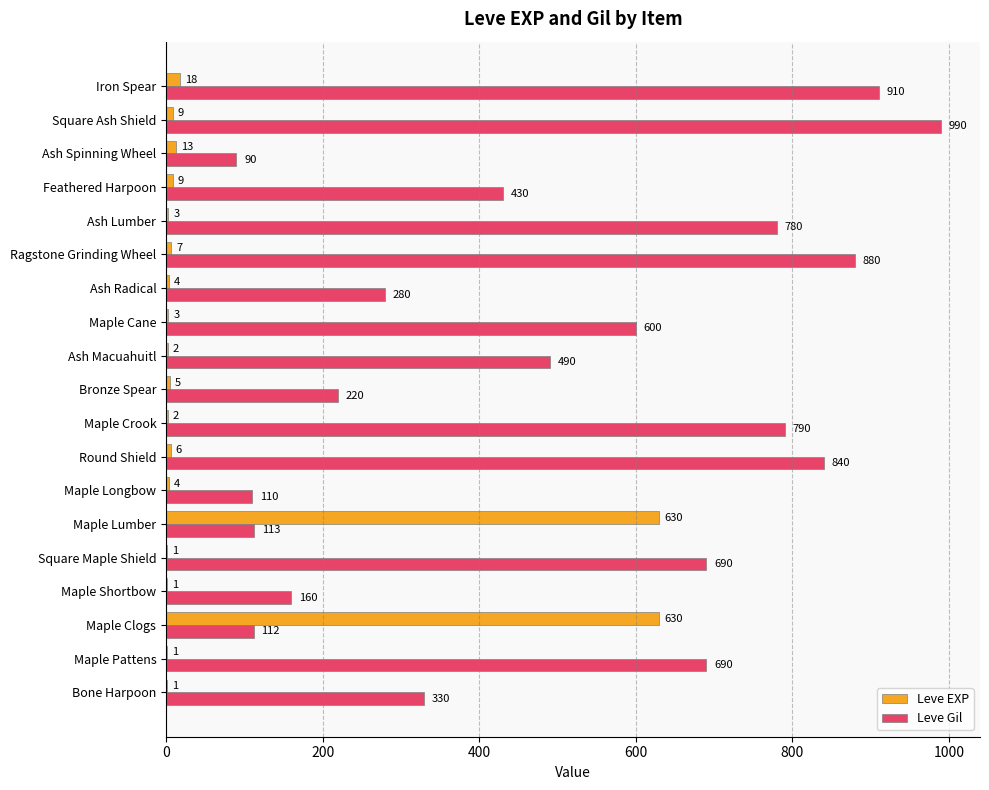

At which category is the sum across all series the highest?

Square Ash Shield